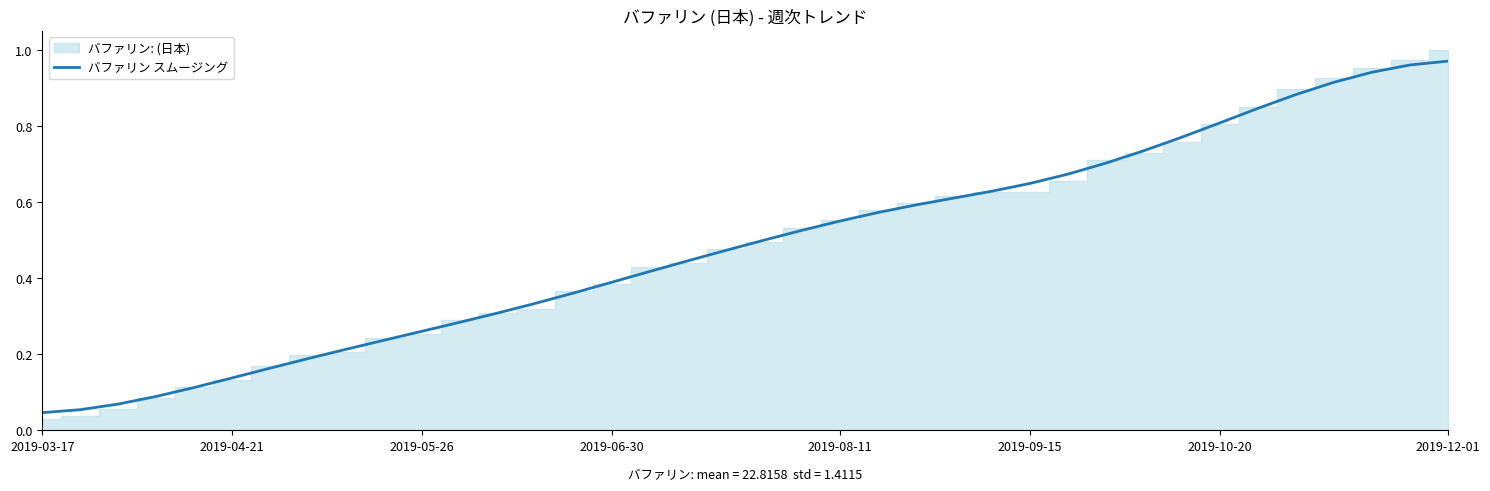

The バファリン スムージング series shows 0.2 at 2019-10-20. True or false?

False